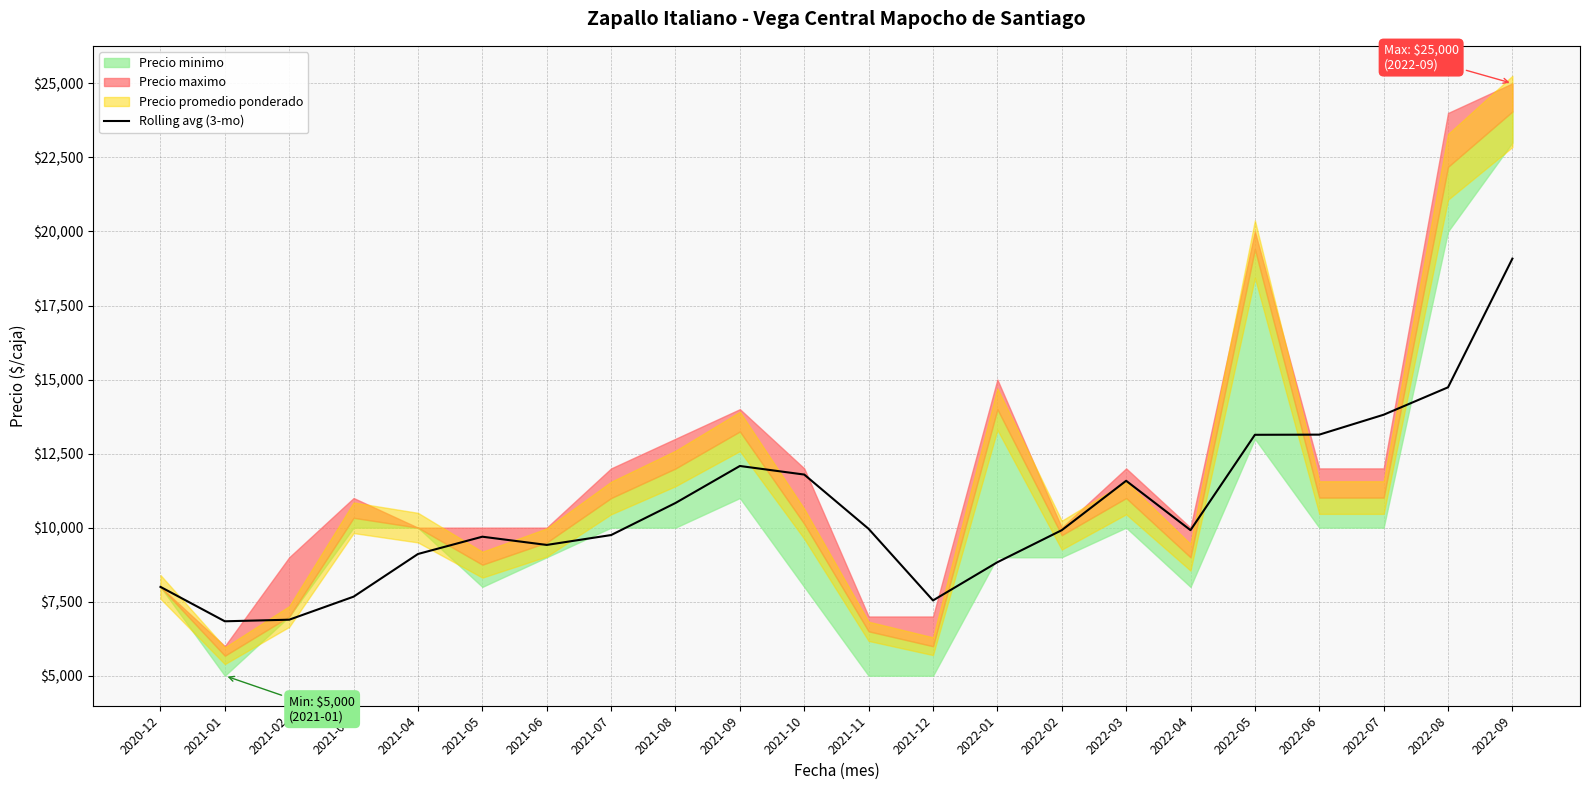

What is the maximum value for Rolling avg (3-mo)?

19083.3